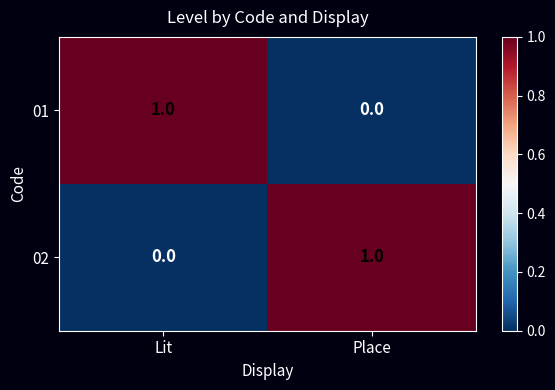

True or false: 02 has a value of 1 at Lit.

False